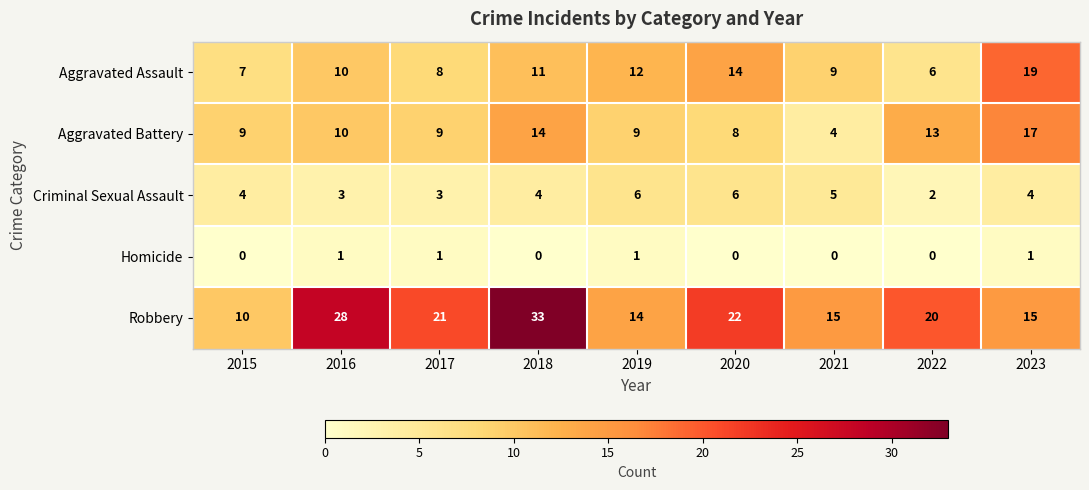

What is the total value across all series at 2022?

41